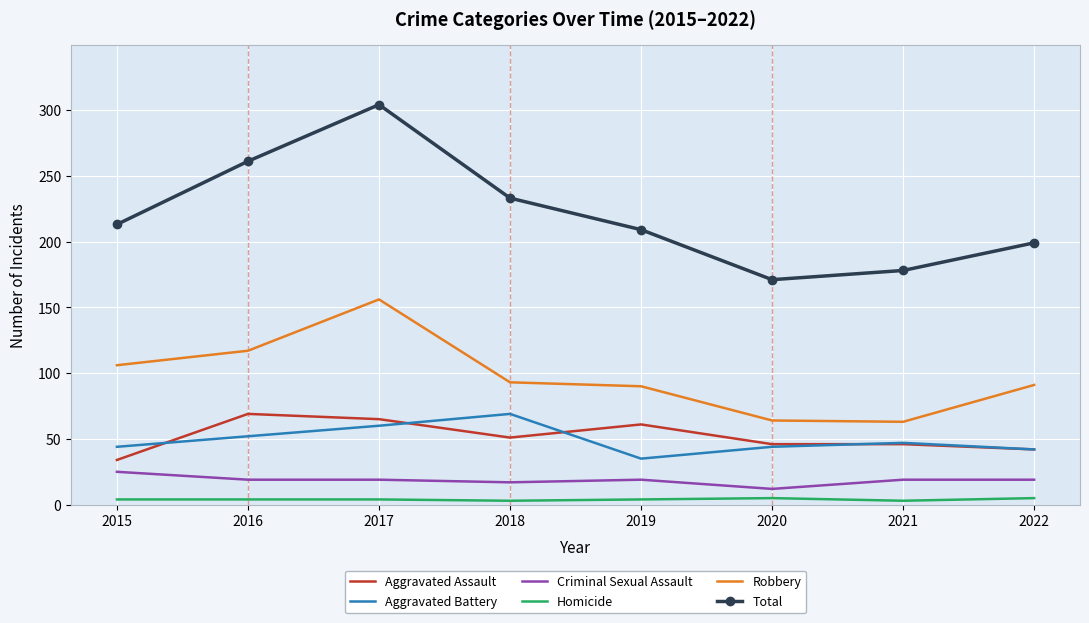

True or false: Robbery and Criminal Sexual Assault cross at least once.

False